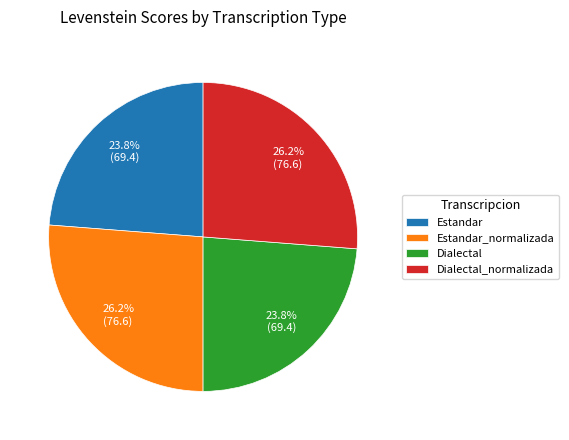

Between Estandar_normalizada and Dialectal, which is larger?

Estandar_normalizada